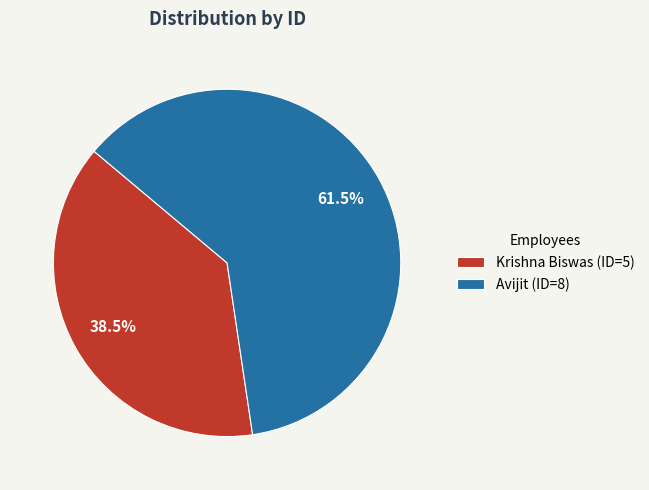

Does Avijit account for over 50% of the chart?

Yes